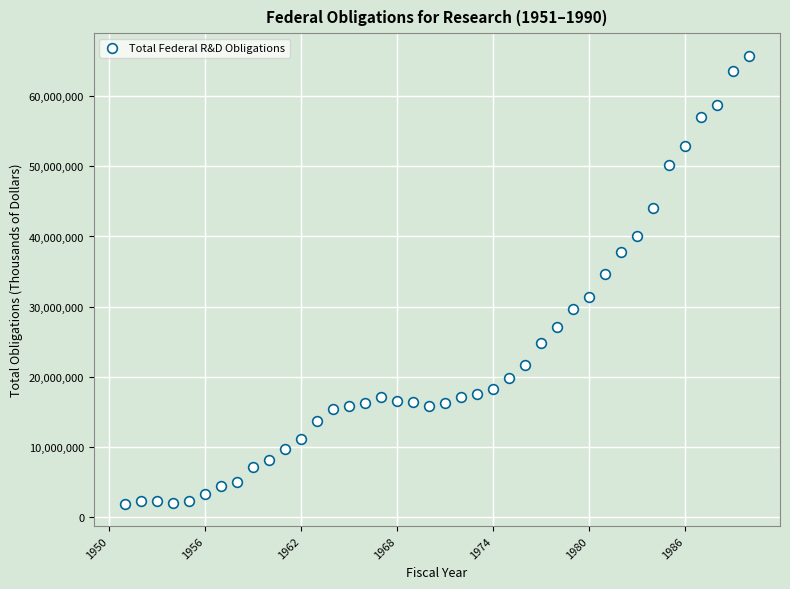

What is the range of Y values (max minus min)?

63979618